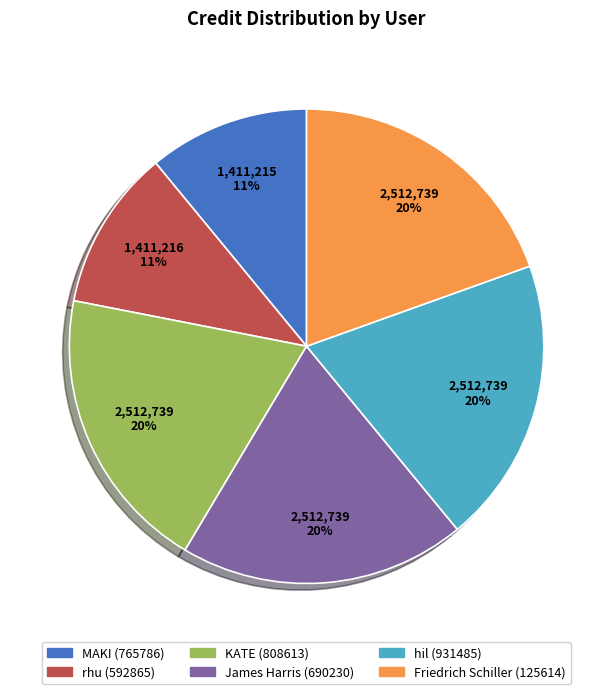

To the nearest percent, what is the average slice percentage?

17%